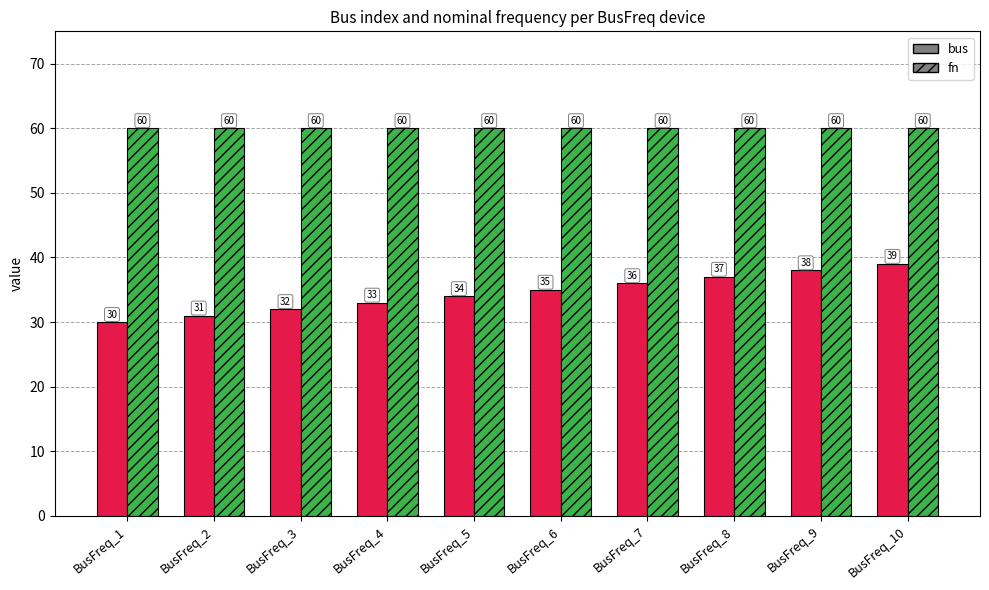

Reading left to right, what are all the values shown in this chart?

bus: BusFreq_1=30	BusFreq_2=31	BusFreq_3=32	BusFreq_4=33	BusFreq_5=34	BusFreq_6=35	BusFreq_7=36	BusFreq_8=37	BusFreq_9=38	BusFreq_10=39
fn: BusFreq_1=60	BusFreq_2=60	BusFreq_3=60	BusFreq_4=60	BusFreq_5=60	BusFreq_6=60	BusFreq_7=60	BusFreq_8=60	BusFreq_9=60	BusFreq_10=60